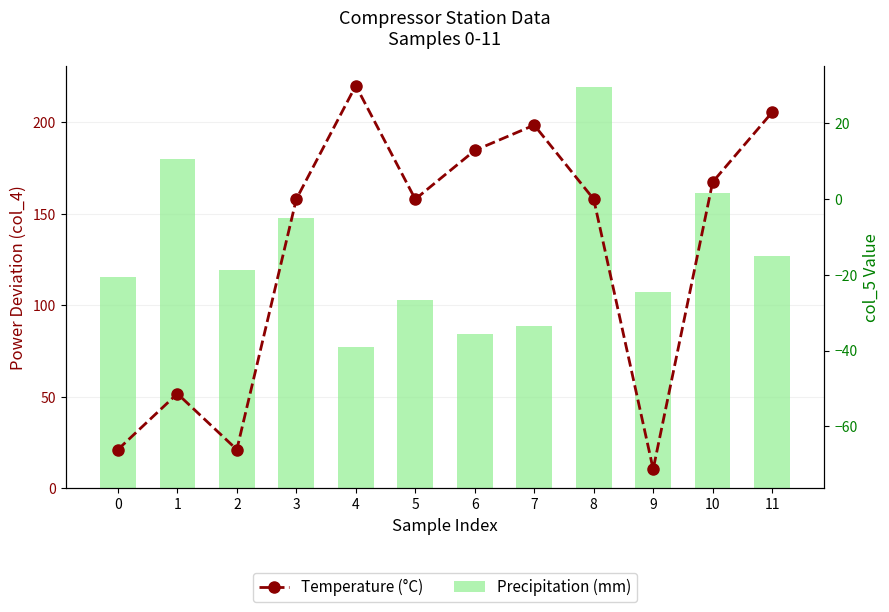

At which label does Precipitation (mm) first exceed 119?

1